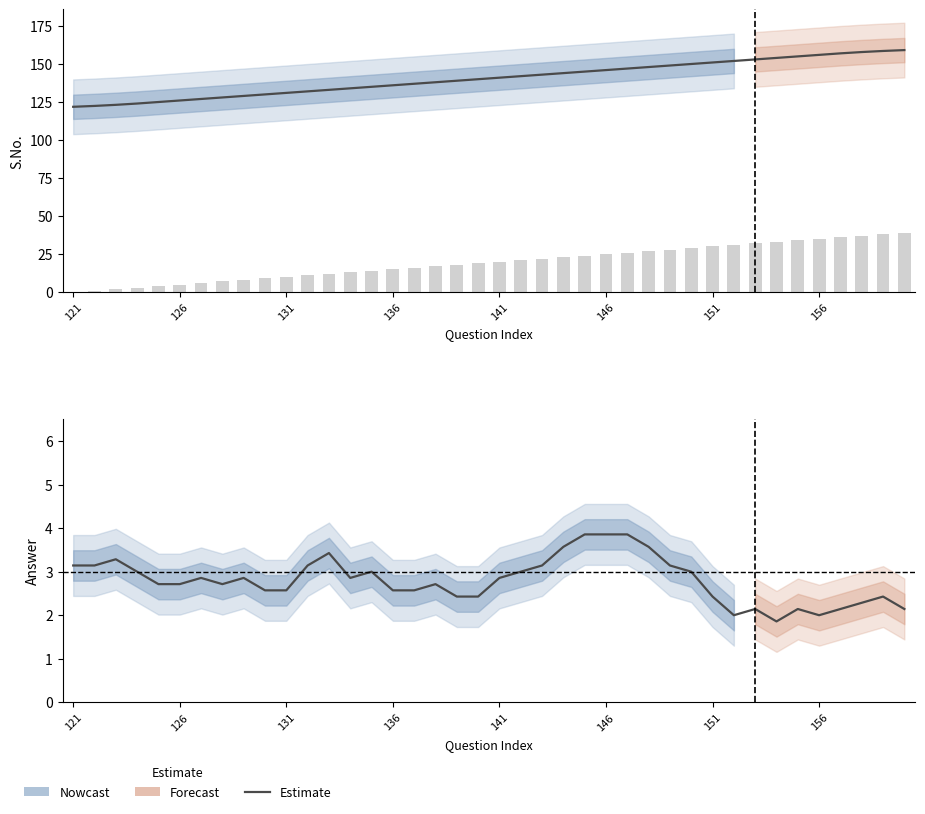

Reading right to left, list all the values displayed in this chart.

S.No.: 159.1	158.6	157.9	157.0	156.0	155.0	154.0	153.0	152.0	151.0	150.0	149.0	148.0	147.0	146.0	145.0	144.0	143.0	142.0	141.0	140.0	139.0	138.0	137.0	136.0	135.0	134.0	133.0	132.0	131.0	130.0	129.0	128.0	127.0	126.0	125.0	124.0	123.1	122.4	121.9
Answer: 2.1	2.4	2.3	2.1	2.0	2.1	1.9	2.1	2.0	2.4	3.0	3.1	3.6	3.9	3.9	3.9	3.6	3.1	3.0	2.9	2.4	2.4	2.7	2.6	2.6	3.0	2.9	3.4	3.1	2.6	2.6	2.9	2.7	2.9	2.7	2.7	3.0	3.3	3.1	3.1